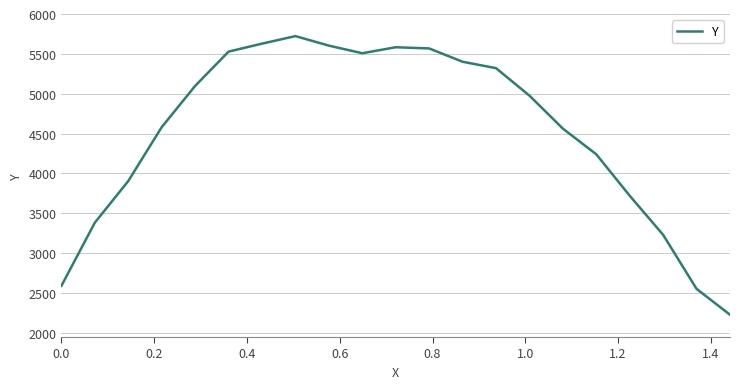

What is the smallest value displayed?

2226.0